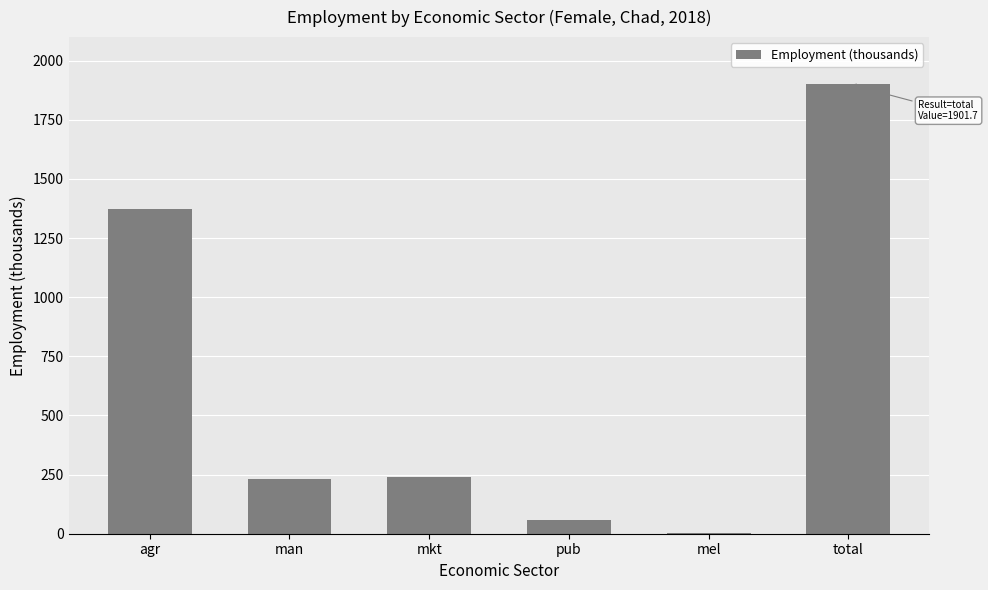

Are the bars grouped side by side (vs. stacked)?

No